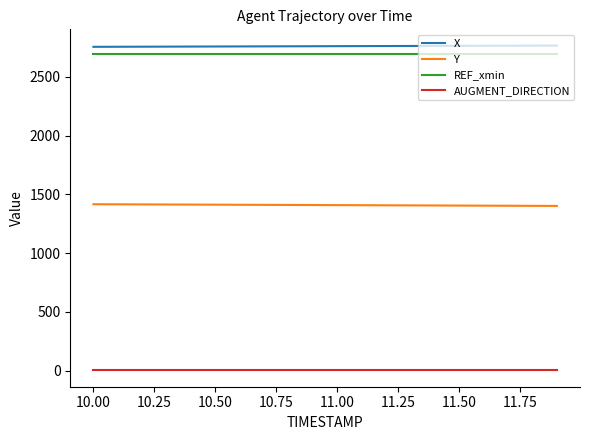

True or false: X and AUGMENT_DIRECTION intersect in this chart.

False